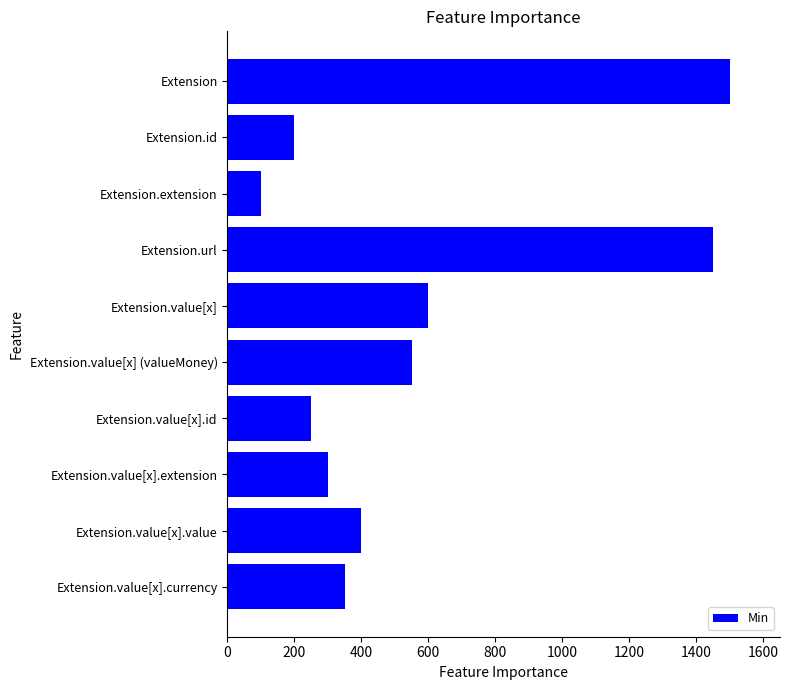

What is the sum of all values?

5700